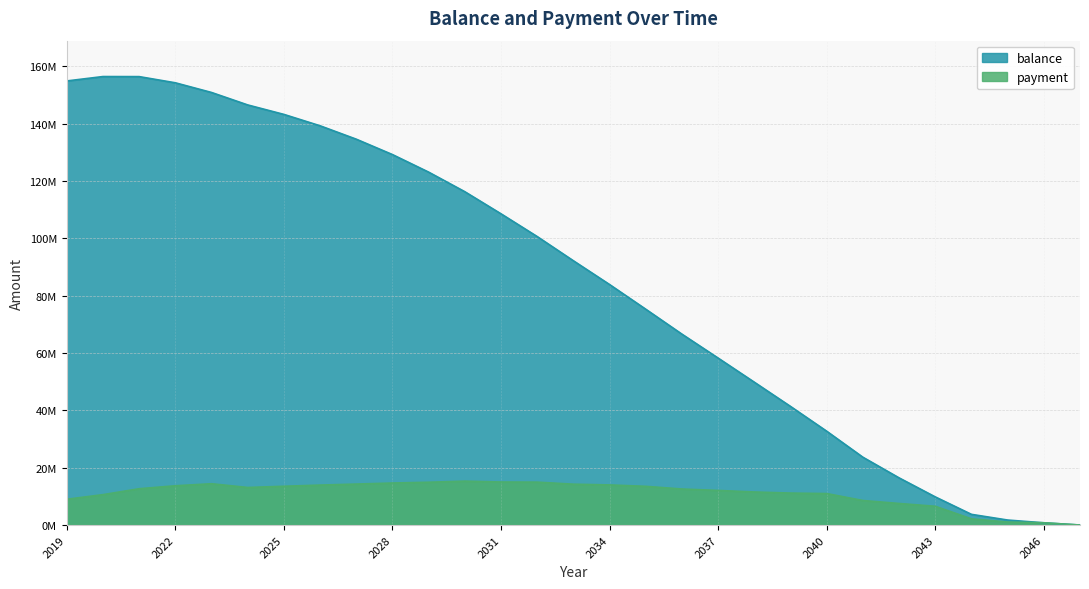

In payment, how many points are higher than both neighbors (excluding endpoints)?

2